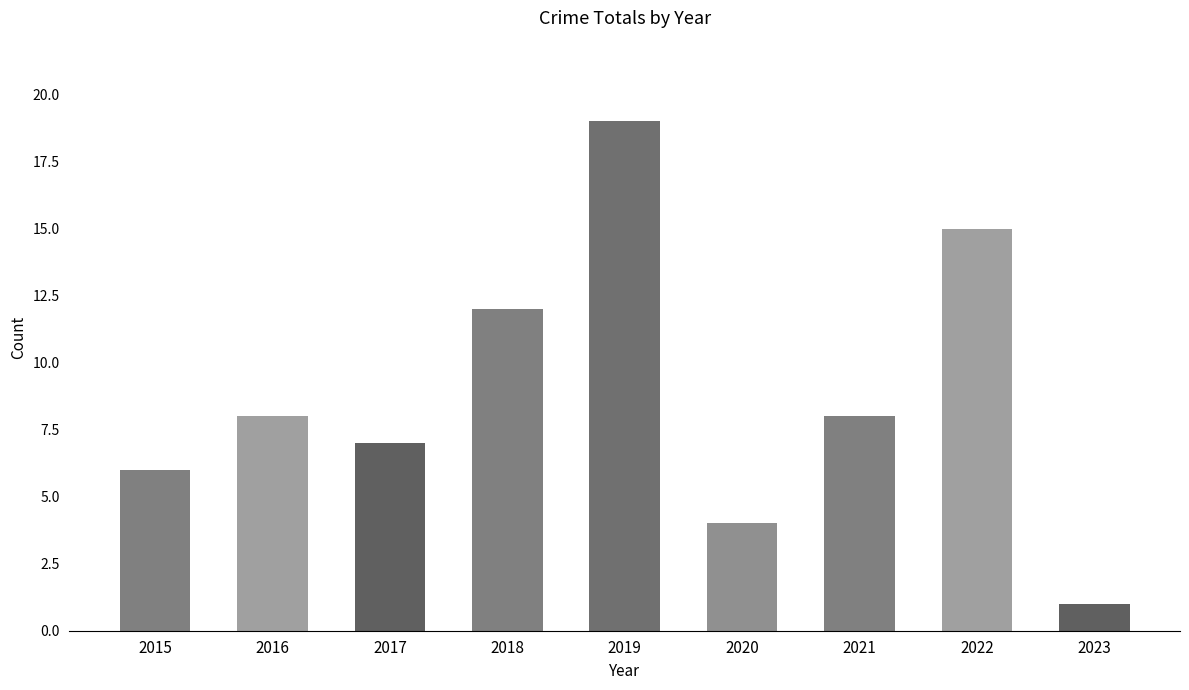

Read the value at 2022.

15